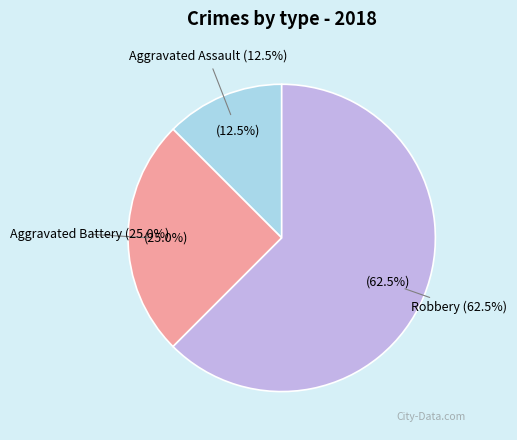

To the nearest percent, what portion does Robbery represent?

62%